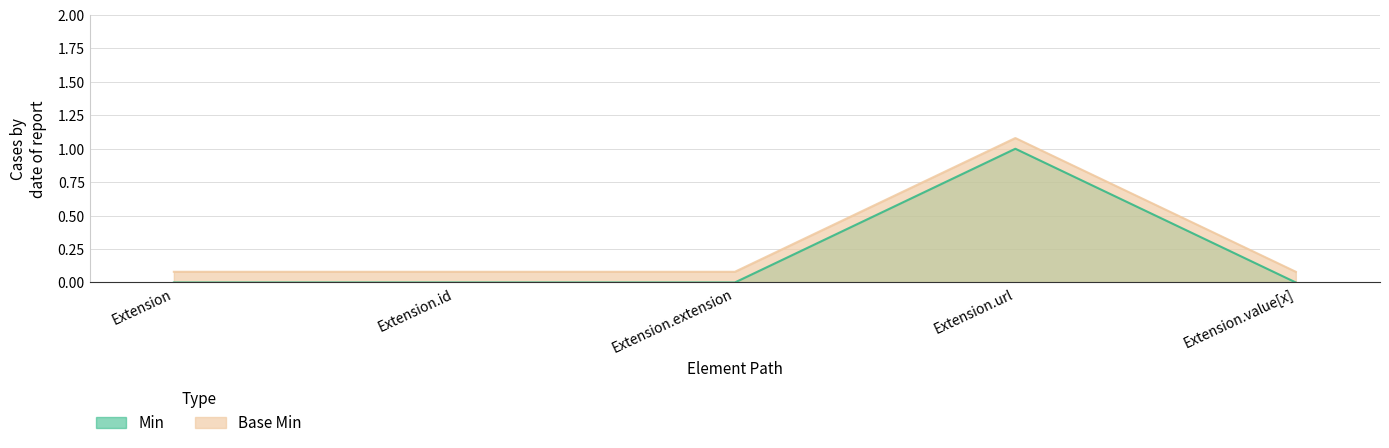

True or false: Min has a value of 0.0 at Extension.extension.

True